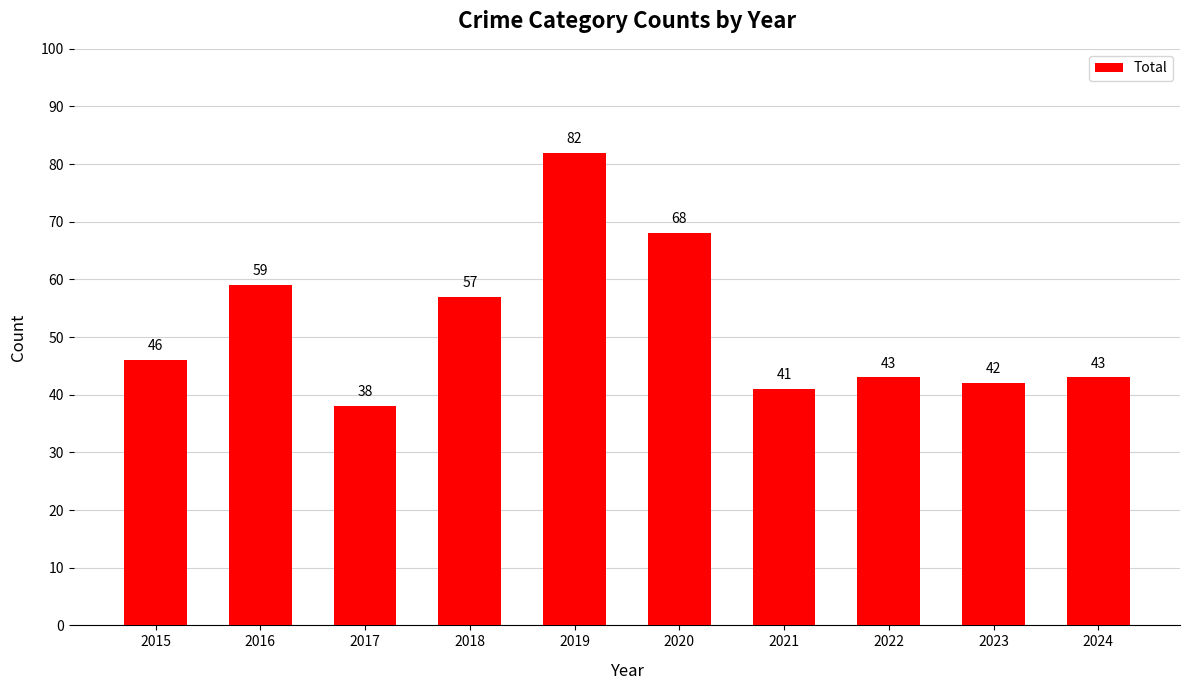

What is the value of the 6th bar from the left?

68